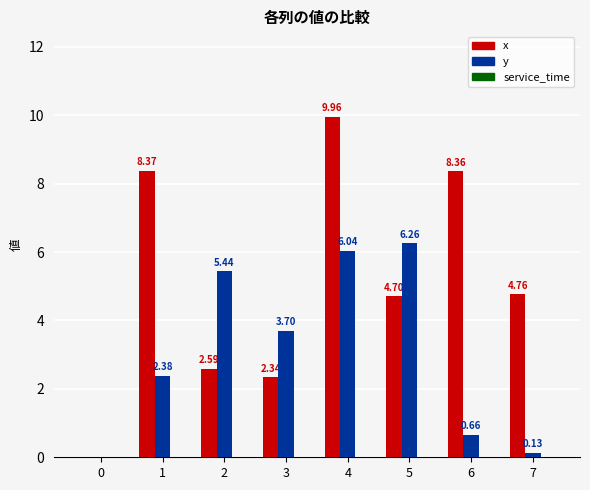

Which series has the largest total across all categories?

x